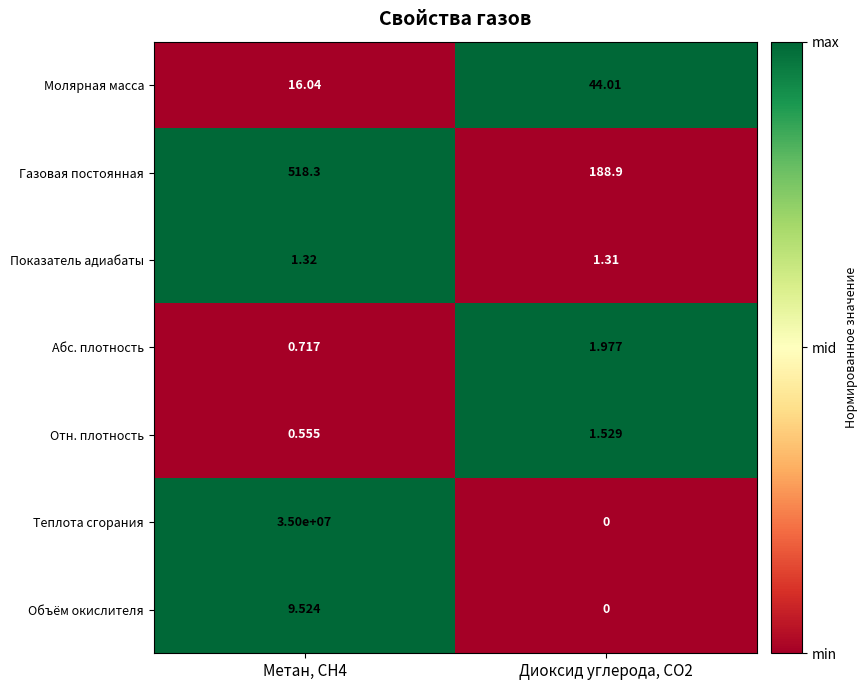

Which series changed the most between Метан, CH4 and Диоксид углерода, CO2?

Теплота сгорания